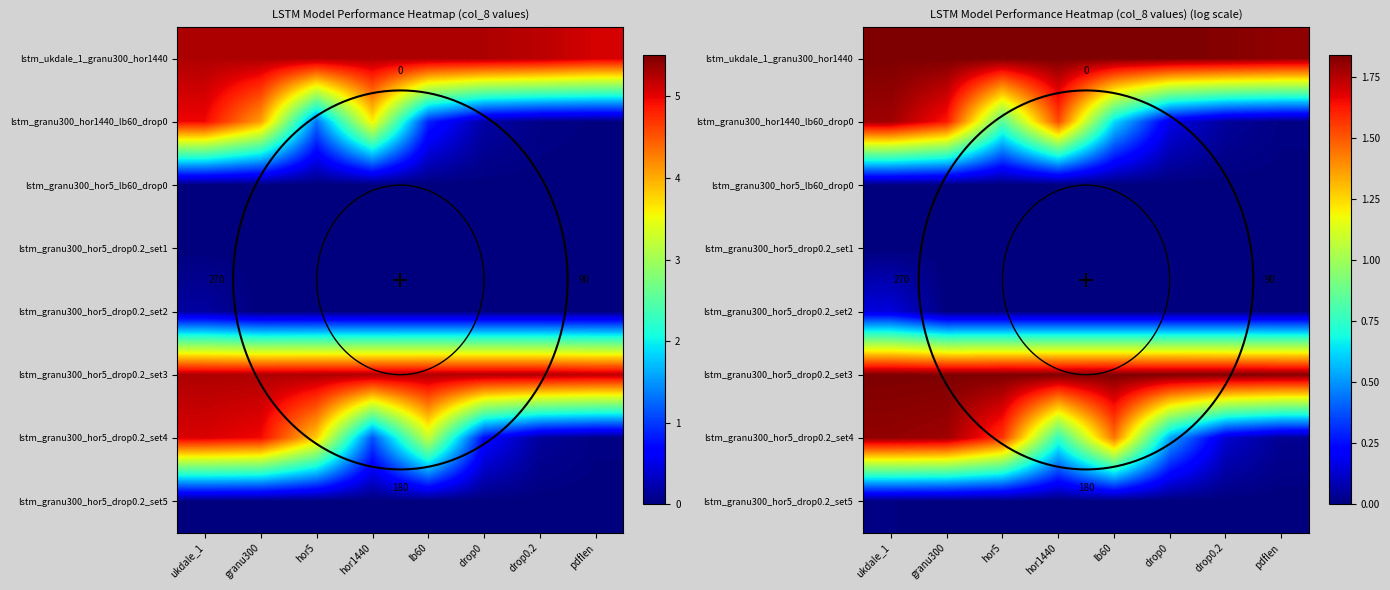

True or false: lstm_granu300_hor5_drop0.2_set1 has a value of 0.0 at drop0.

False